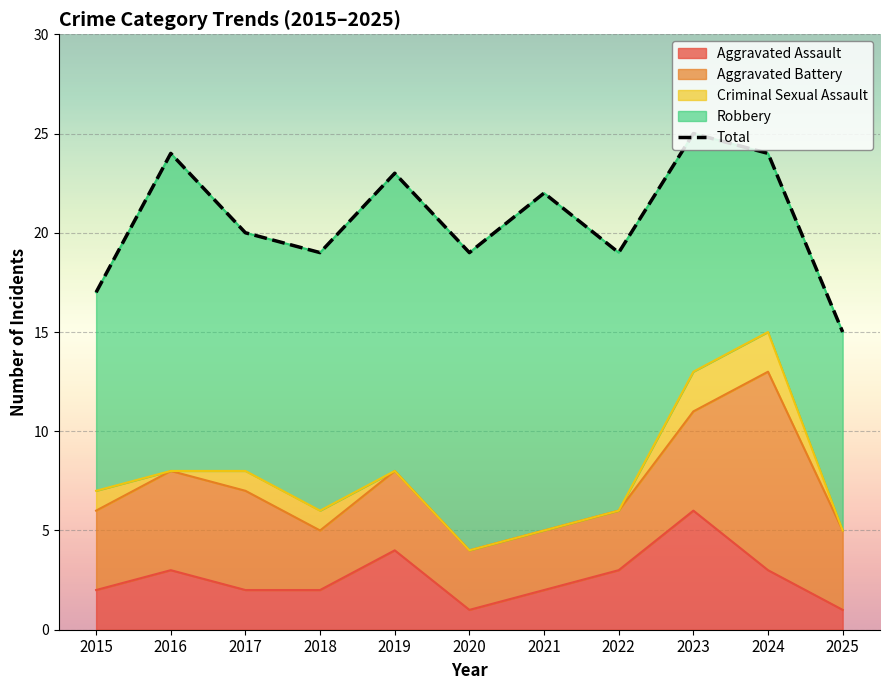

Read the Aggravated Battery value at 2015.

4